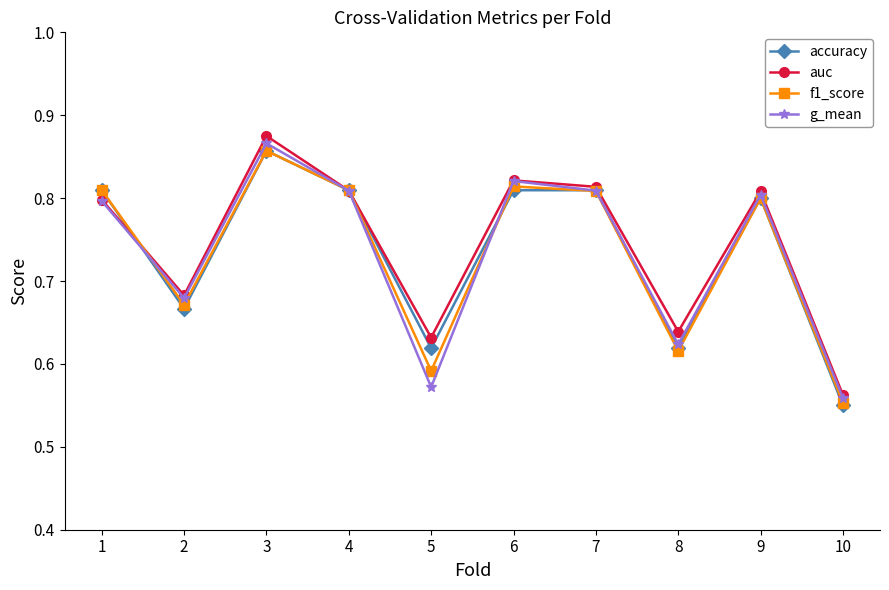

At how many categories does at least one series exceed 0?

10